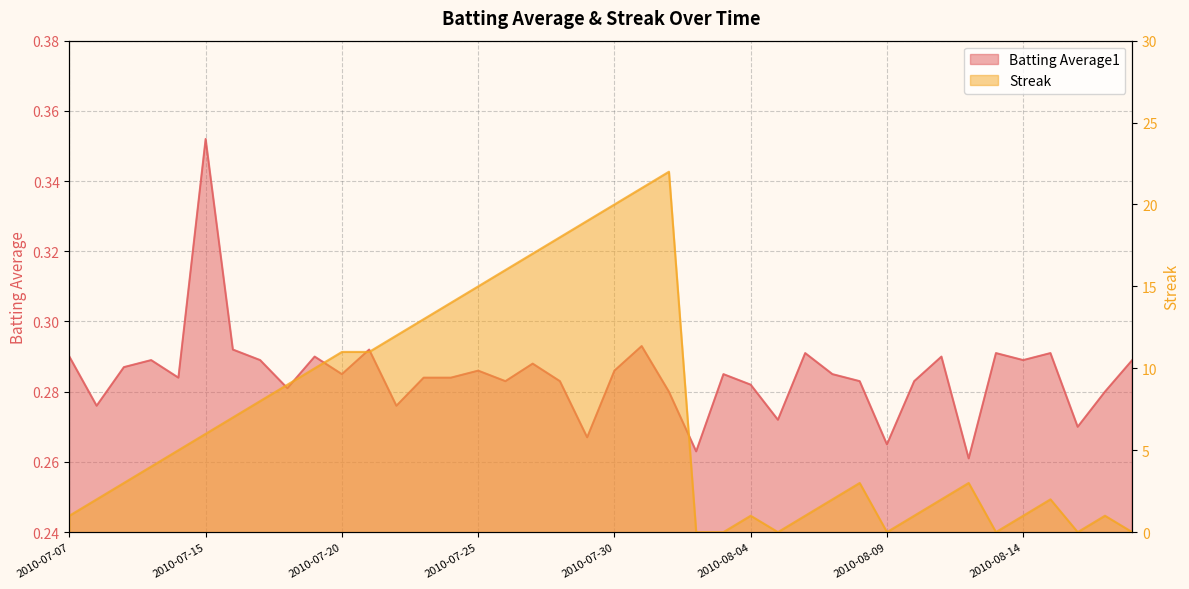

Reading right to left, list all the values displayed in this chart.

Batting Average1: 2010-08-18=0.3	2010-08-17=0.3	2010-08-16=0.3	2010-08-15=0.3	2010-08-14=0.3	2010-08-13=0.3	2010-08-12=0.3	2010-08-11=0.3	2010-08-10=0.3	2010-08-09=0.3	2010-08-08=0.3	2010-08-07=0.3	2010-08-06=0.3	2010-08-05=0.3	2010-08-04=0.3	2010-08-03=0.3	2010-08-02=0.3	2010-08-01=0.3	2010-07-31=0.3	2010-07-30=0.3	2010-07-29=0.3	2010-07-28=0.3	2010-07-27=0.3	2010-07-26=0.3	2010-07-25=0.3	2010-07-24=0.3	2010-07-23=0.3	2010-07-22=0.3	2010-07-21=0.3	2010-07-20=0.3	2010-07-19=0.3	2010-07-18=0.3	2010-07-17=0.3	2010-07-16=0.3	2010-07-15=0.4	2010-07-11=0.3	2010-07-10=0.3	2010-07-09=0.3	2010-07-08=0.3	2010-07-07=0.3
Streak: 2010-08-18=0.0	2010-08-17=1.0	2010-08-16=0.0	2010-08-15=2.0	2010-08-14=1.0	2010-08-13=0.0	2010-08-12=3.0	2010-08-11=2.0	2010-08-10=1.0	2010-08-09=0.0	2010-08-08=3.0	2010-08-07=2.0	2010-08-06=1.0	2010-08-05=0.0	2010-08-04=1.0	2010-08-03=0.0	2010-08-02=0.0	2010-08-01=22.0	2010-07-31=21.0	2010-07-30=20.0	2010-07-29=19.0	2010-07-28=18.0	2010-07-27=17.0	2010-07-26=16.0	2010-07-25=15.0	2010-07-24=14.0	2010-07-23=13.0	2010-07-22=12.0	2010-07-21=11.0	2010-07-20=11.0	2010-07-19=10.0	2010-07-18=9.0	2010-07-17=8.0	2010-07-16=7.0	2010-07-15=6.0	2010-07-11=5.0	2010-07-10=4.0	2010-07-09=3.0	2010-07-08=2.0	2010-07-07=1.0